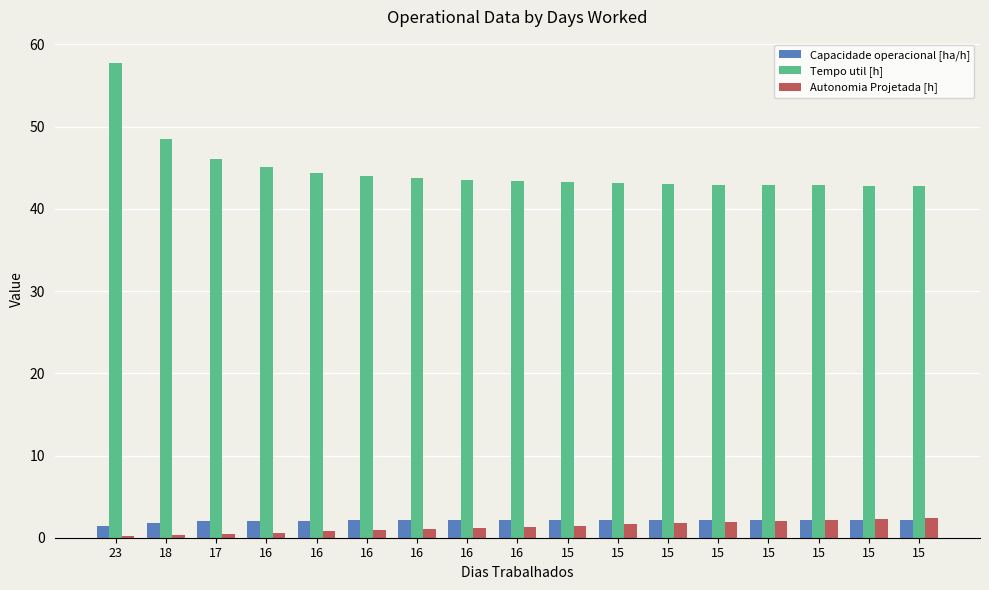

Count the number of categories in the chart.

17